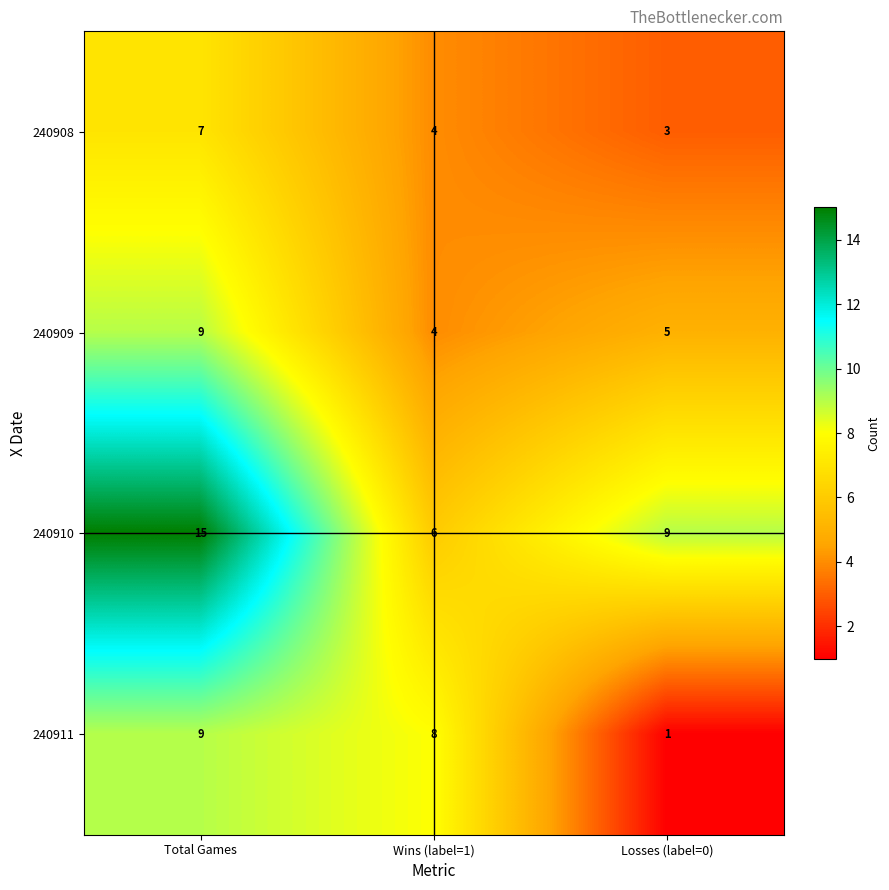

What is the maximum value shown in the chart?

15